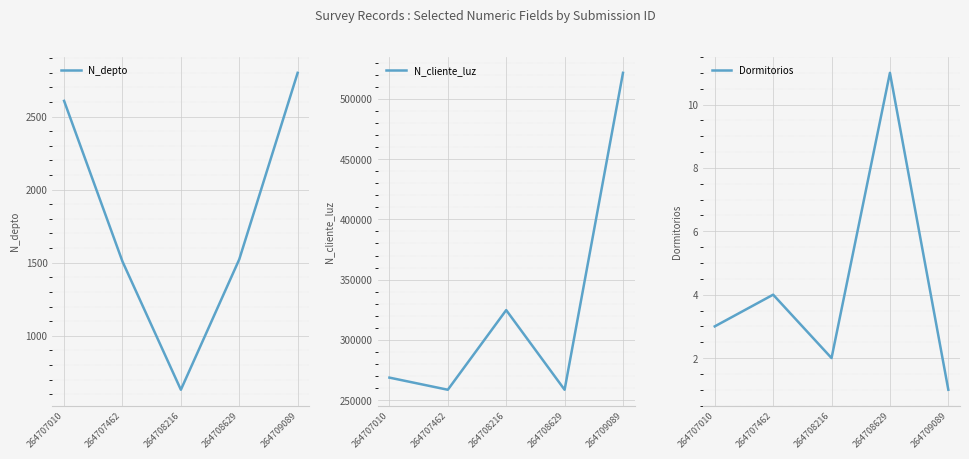

Reading right to left, transcribe all the data shown in this chart.

N_depto: 264709089=2800	264708629=1523	264708216=630	264707462=1508	264707010=2608
N_cliente_luz: 264709089=521566	264708629=258663	264708216=324732	264707462=258663	264707010=268734
Dormitorios: 264709089=1	264708629=11	264708216=2	264707462=4	264707010=3